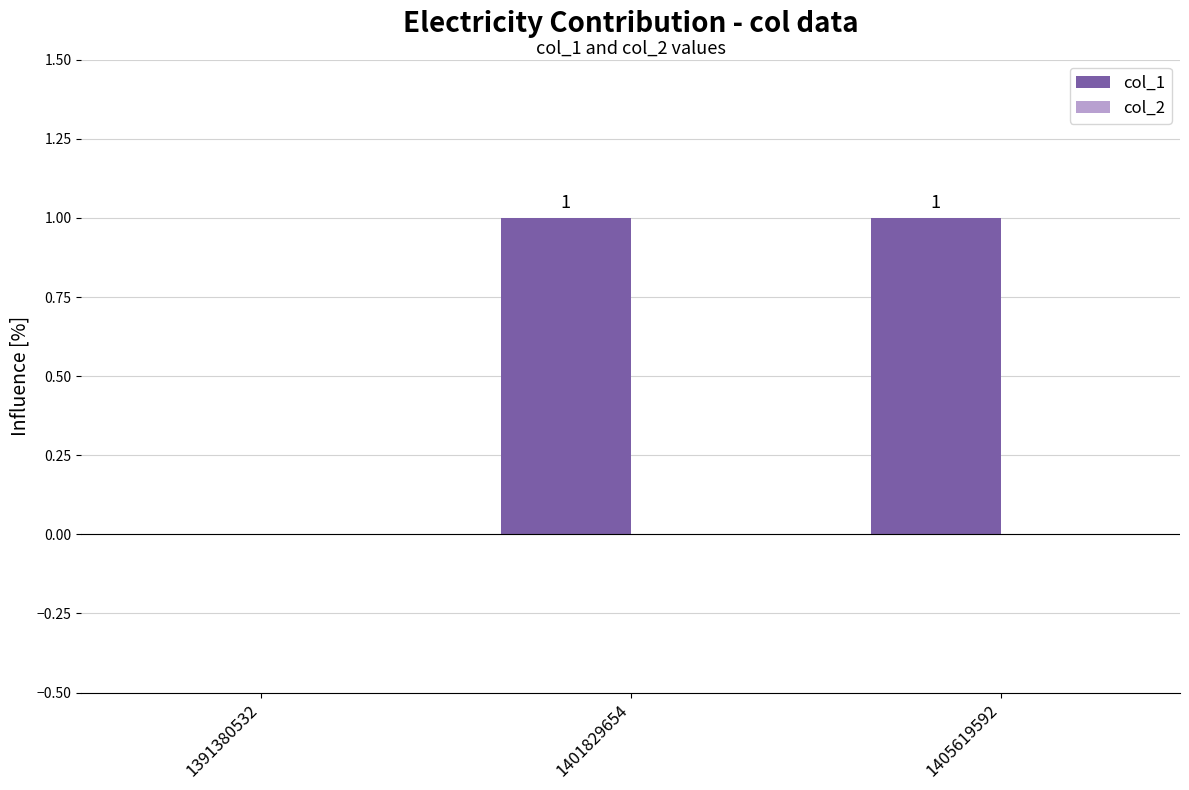

Where is the data nearest to the value 0?

1391380532